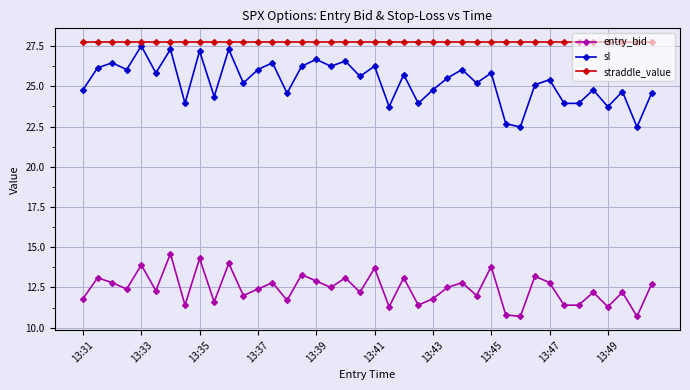

Count the number of data series in this chart.

3